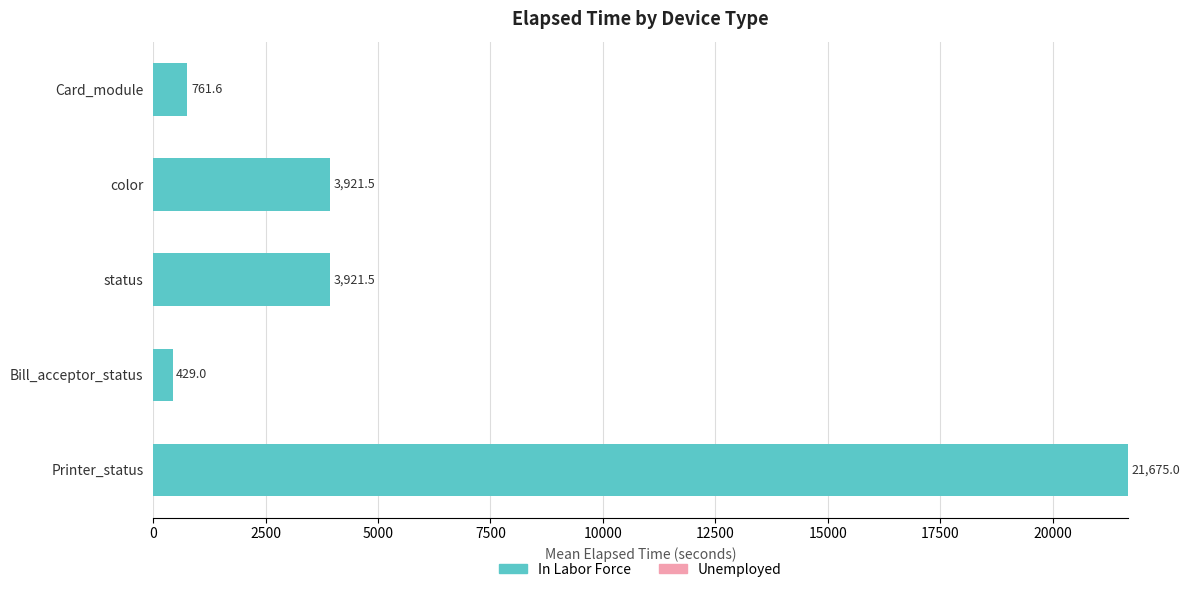

What is the difference between the second highest and second lowest values?

3159.9